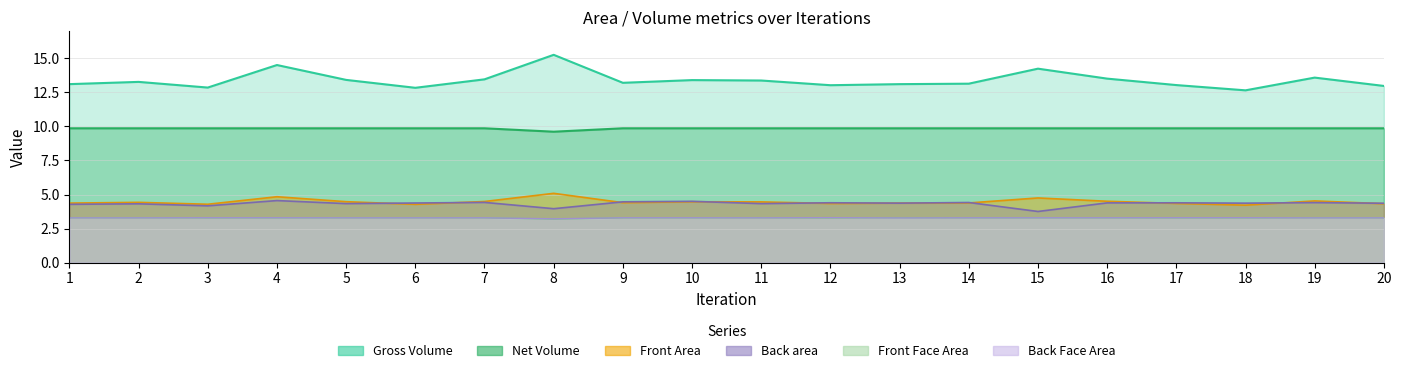

Between 11 and 17, which is larger?

11